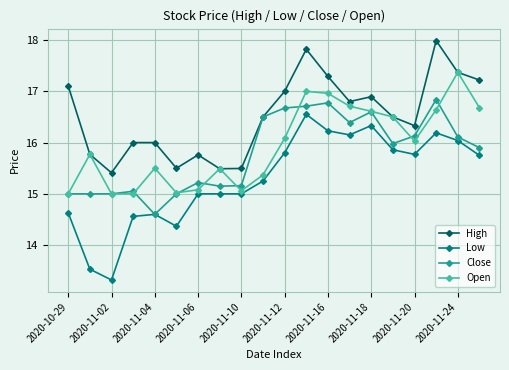

Rank the series by their maximum value, from highest to lowest.

High, Open, Close, Low